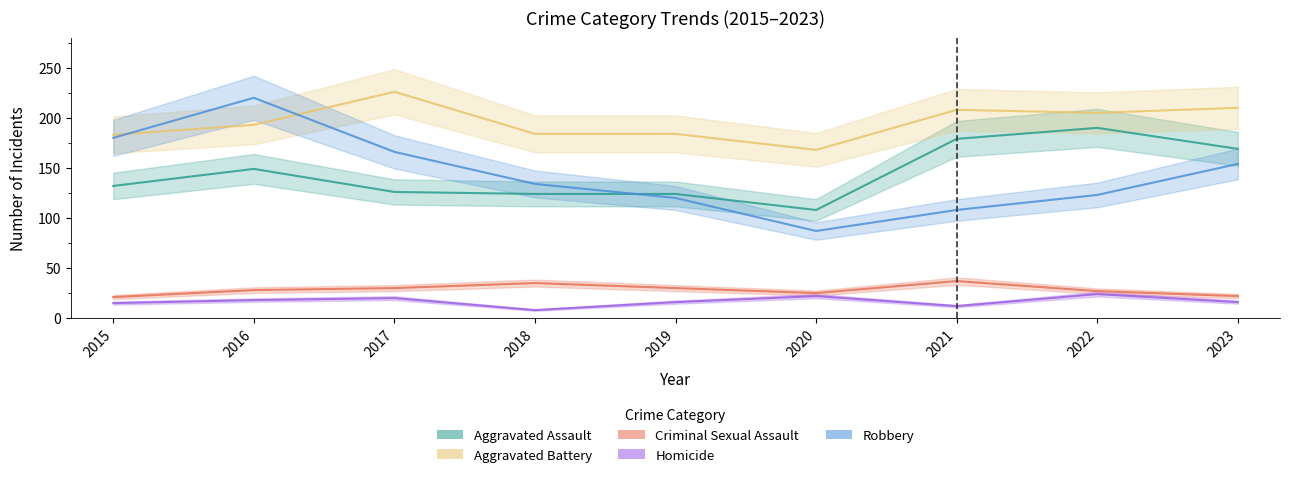

What is the value of the Aggravated Assault point at the 6th from the left?

108